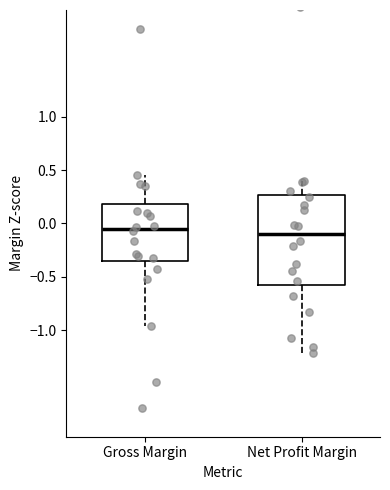

Reading left to right, read every box against the y-axis: the position of its median line, the range the box covers, and the ends of its whiskers. The values are not printed on the chart, so give them approximately, as read against the axis.

Gross Margin: median -0.05, box -0.35 to 0.20, whiskers -0.95 to 0.45
Net Profit Margin: median -0.10, box -0.60 to 0.25, whiskers -1.20 to 0.40